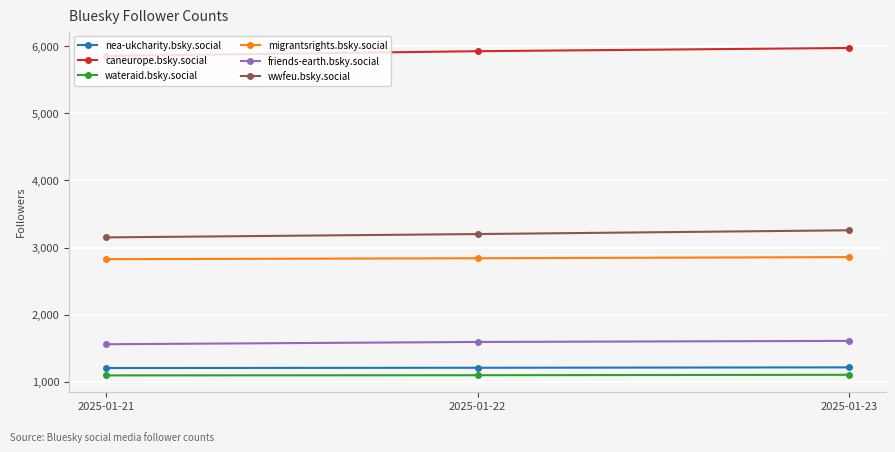

Rank the series by their maximum value, from lowest to highest.

wateraid.bsky.social, nea-ukcharity.bsky.social, friends-earth.bsky.social, migrantsrights.bsky.social, wwfeu.bsky.social, caneurope.bsky.social